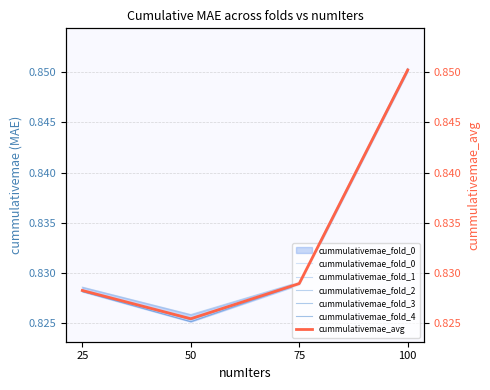

What is the total value across all series at 75?

5.0